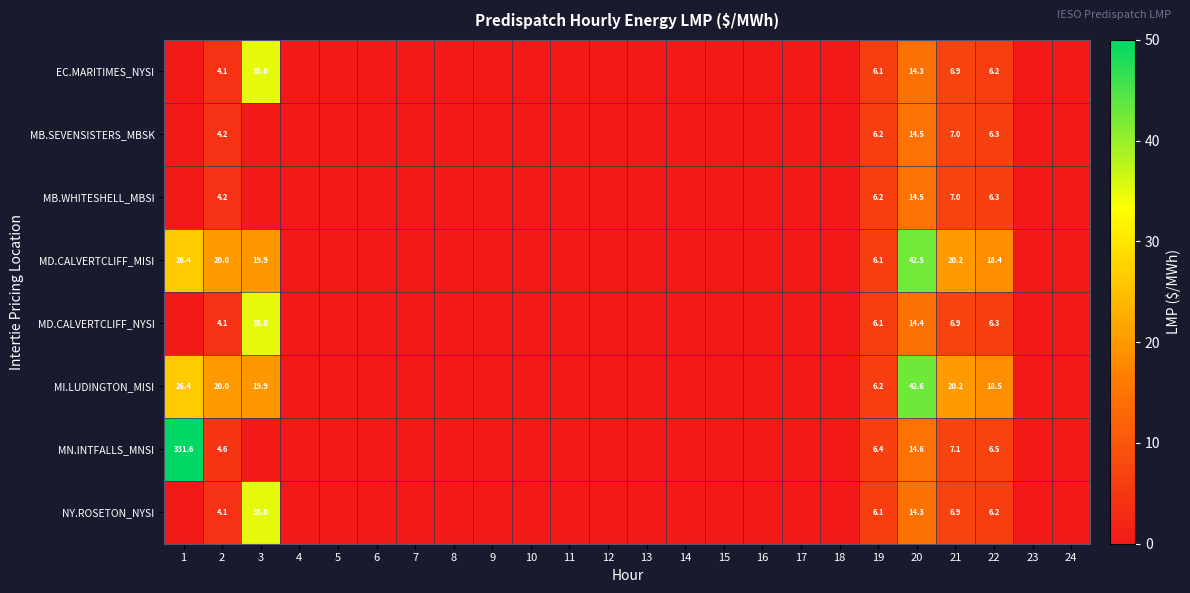

What is the sum of all MD.CALVERTCLIFF_MISI values?

153.6